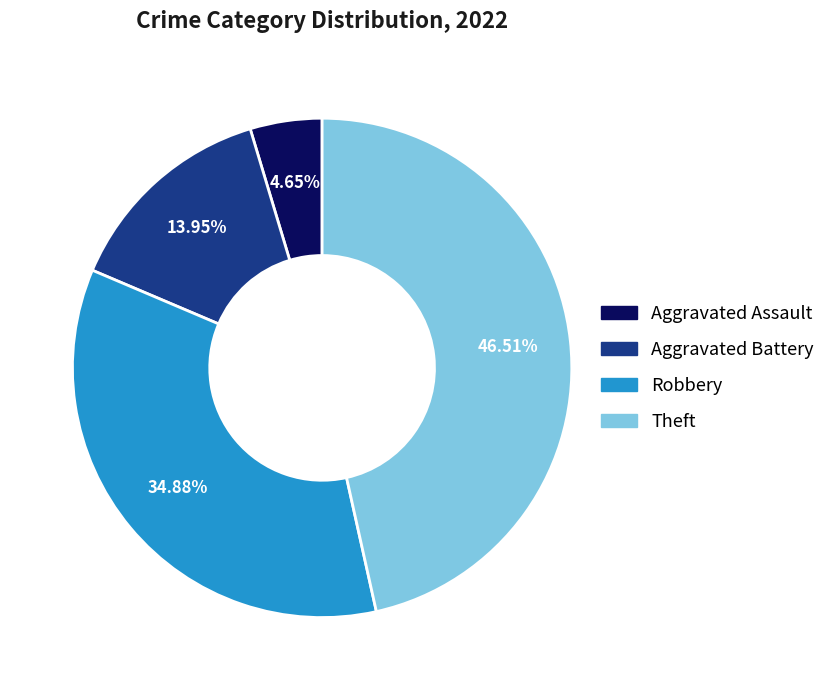

Is there any slice that represents more than half of the pie?

No